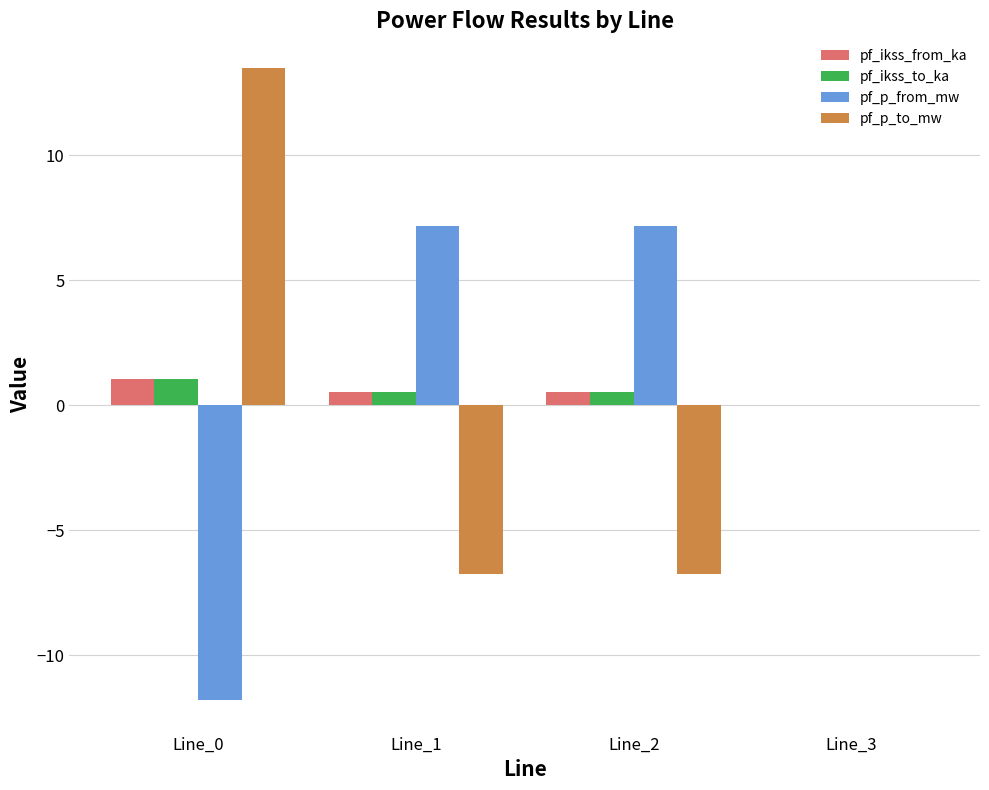

How many series are shown in this chart?

4